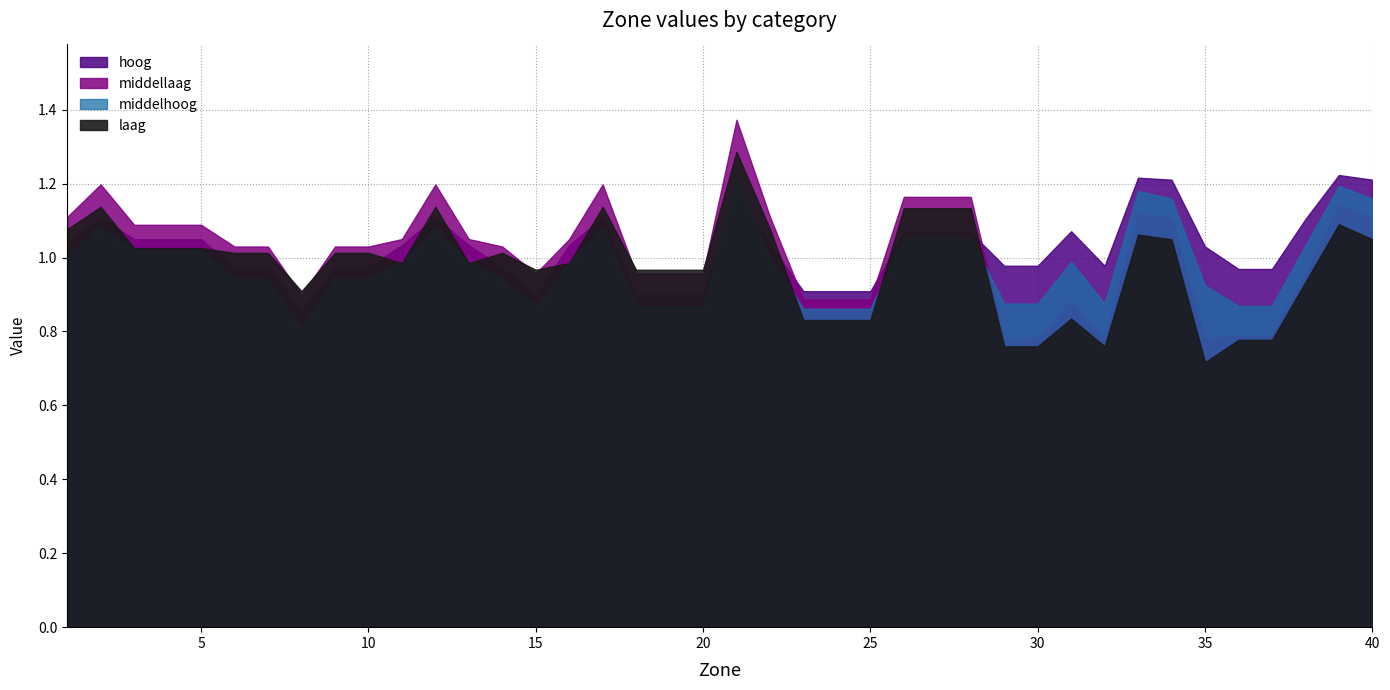

Between 16 and 21, which series saw the biggest shift?

middellaag